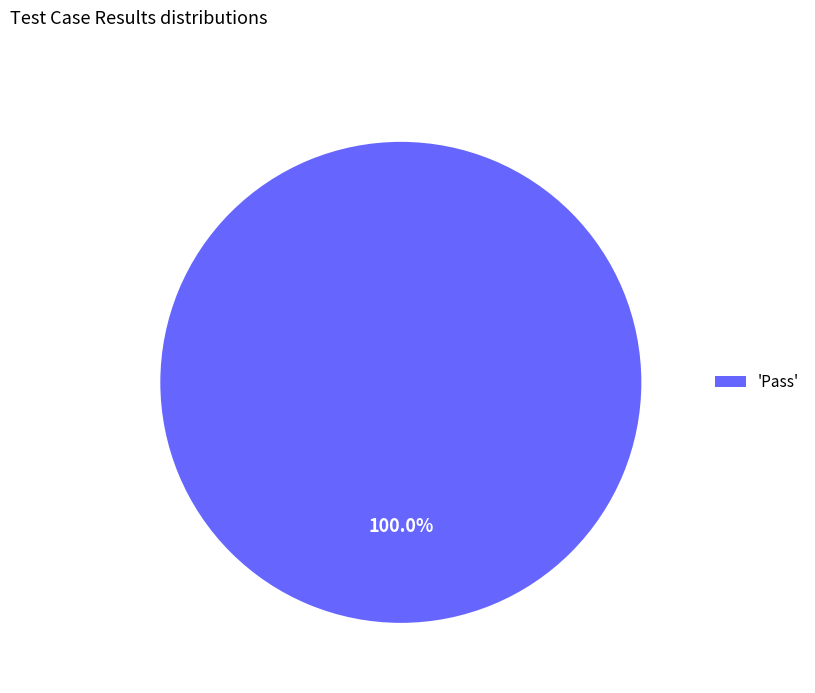

Is there any slice that represents more than half of the pie?

Yes